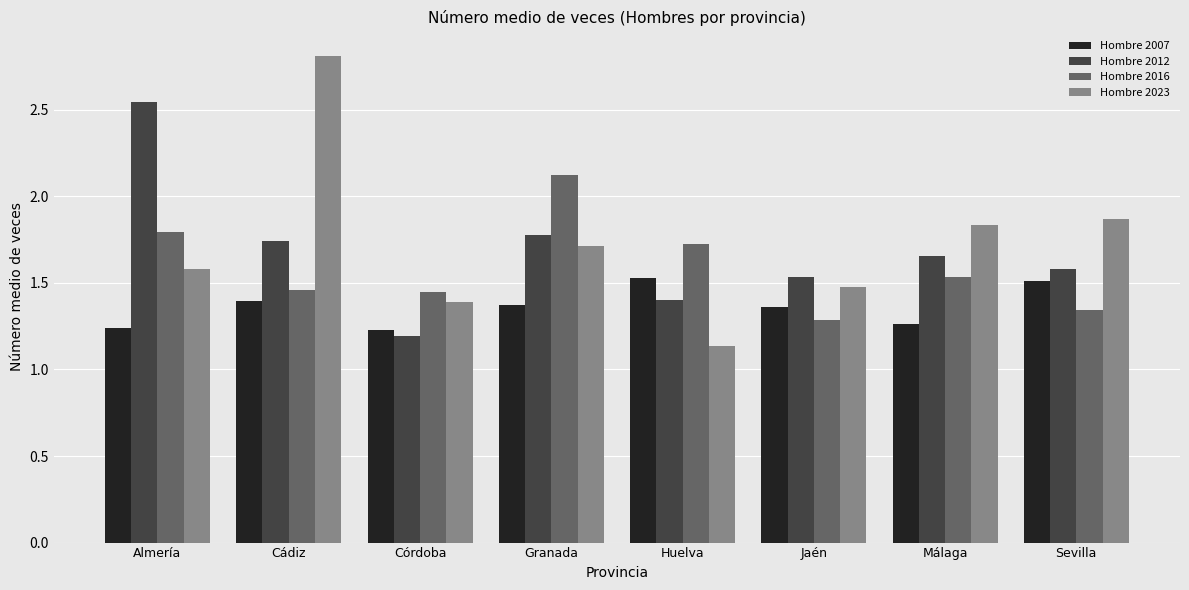

How many groups of bars are there?

8